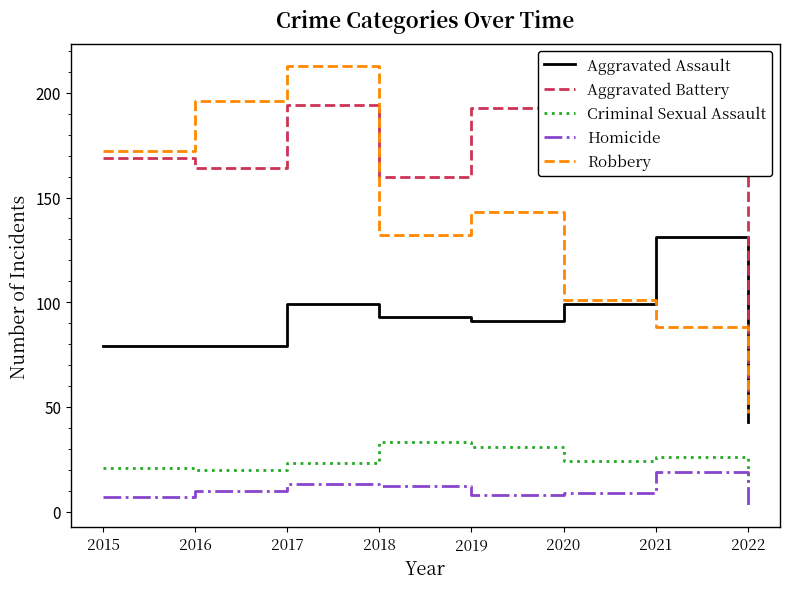

Is the value of Criminal Sexual Assault at 2018 greater than the value of Aggravated Battery at 2015?

No